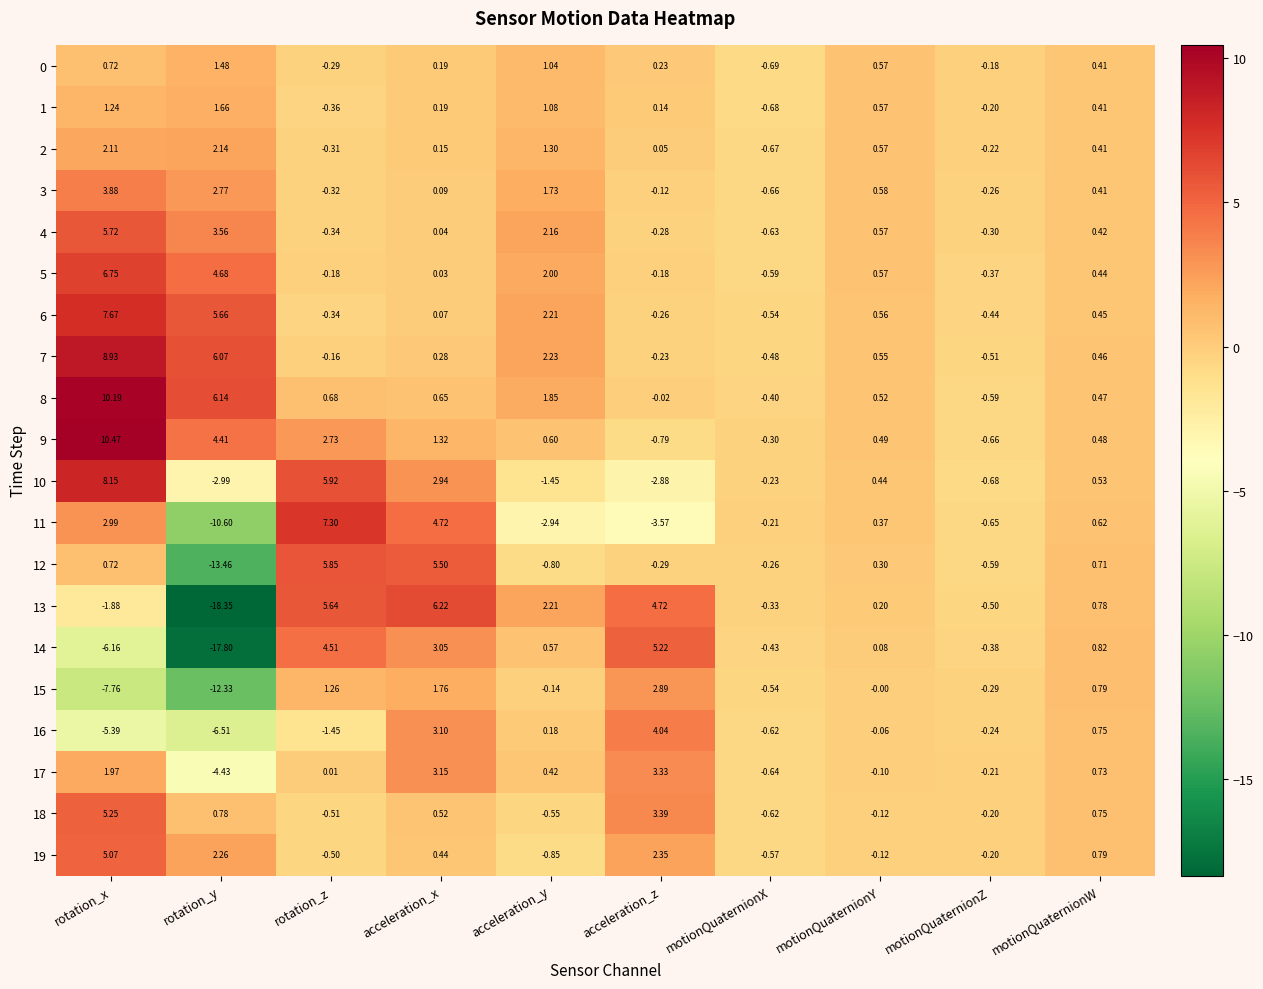

Is the value of 8 at acceleration_y greater than the value of 14 at rotation_y?

Yes